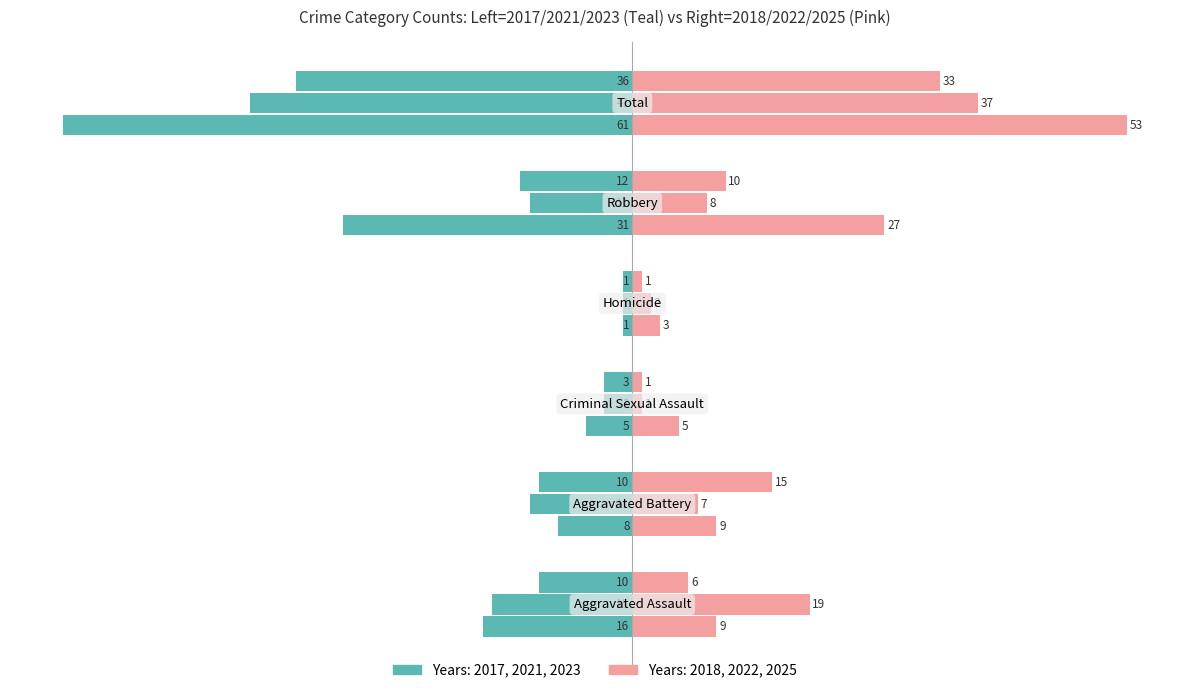

How many data points does each series have?

6